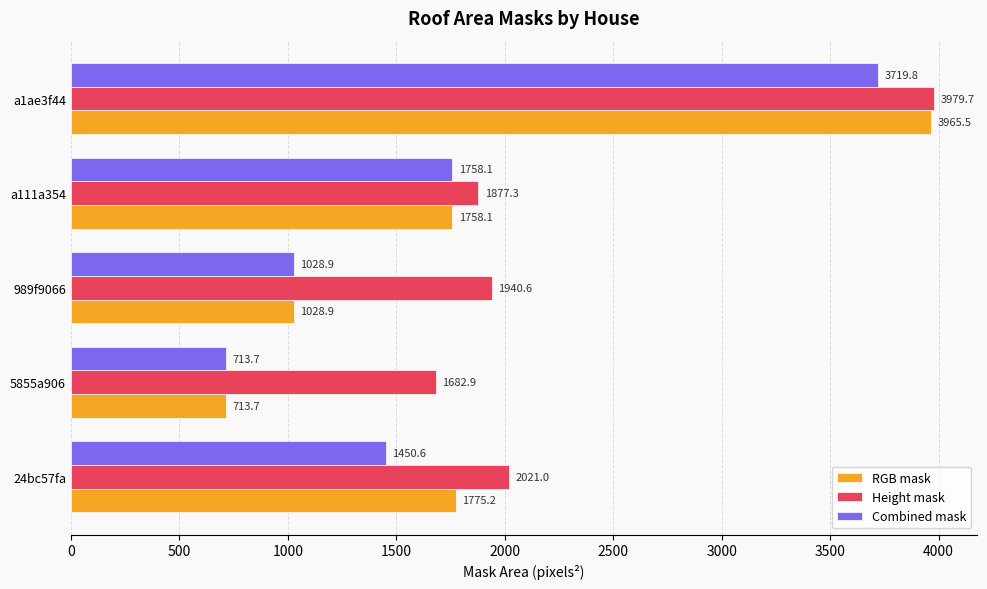

At which category is the sum across all series the highest?

a1ae3f44